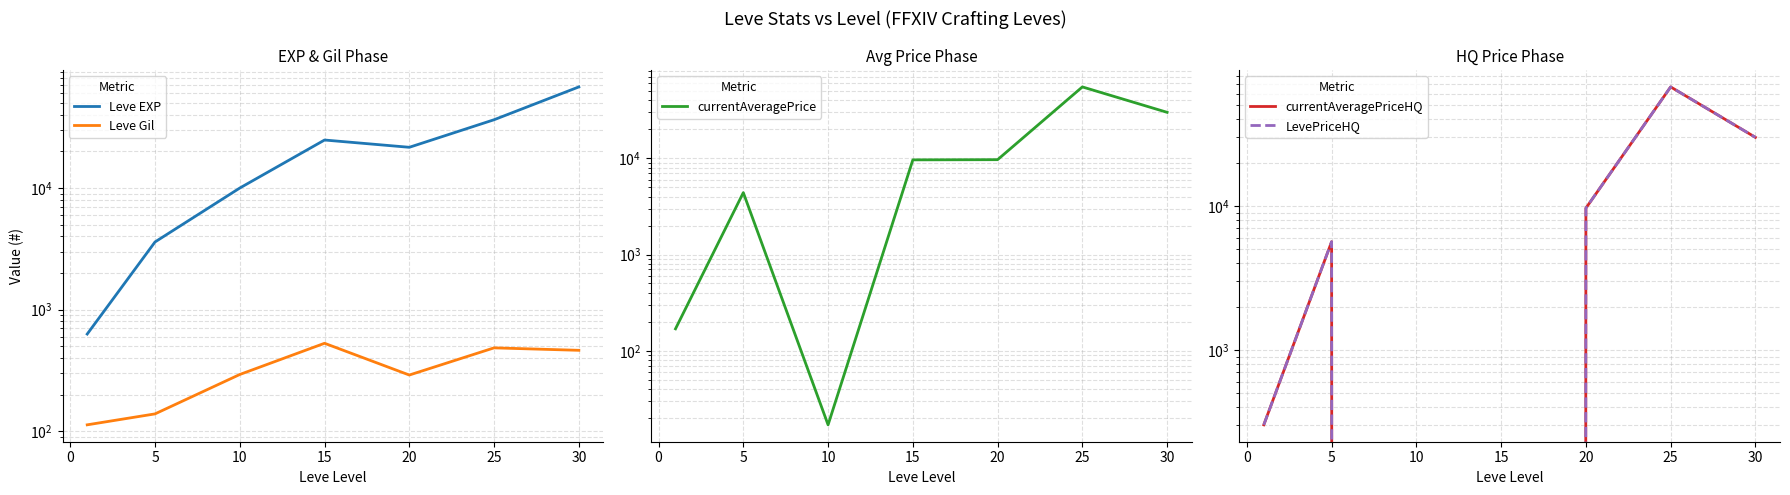

True or false: Leve Gil and Leve EXP cross at least once.

False